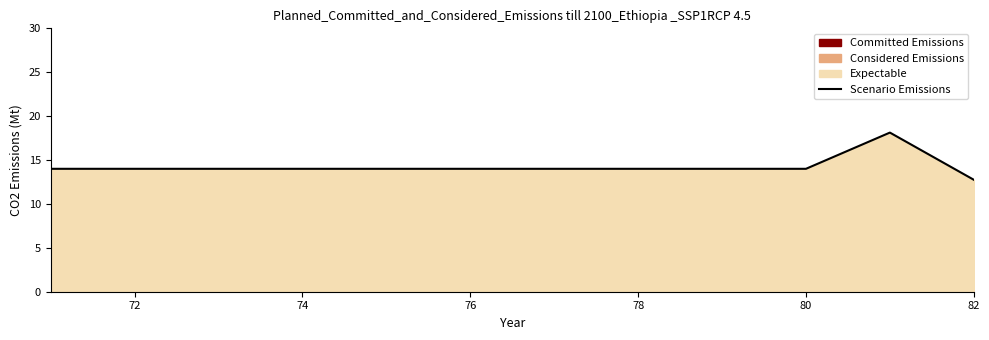

Count the values in the range 14 to 15.

10